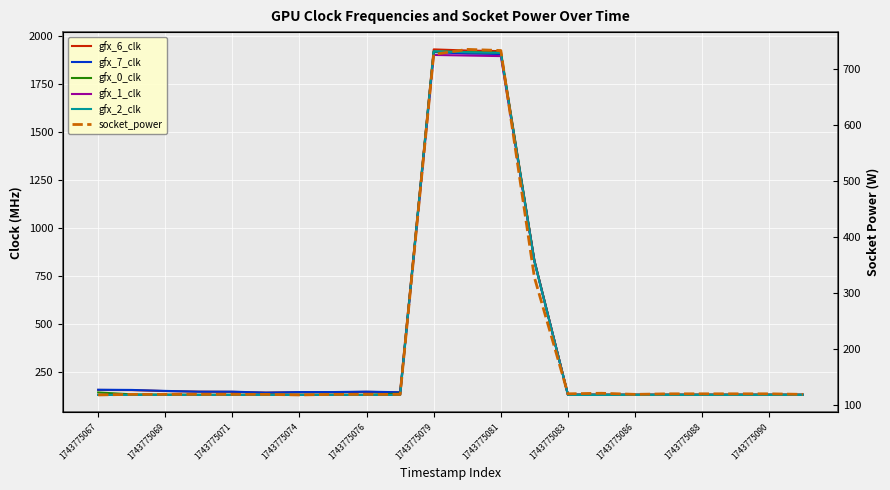

What is the difference between the gfx_1_clk values at 17 and 12?

1765